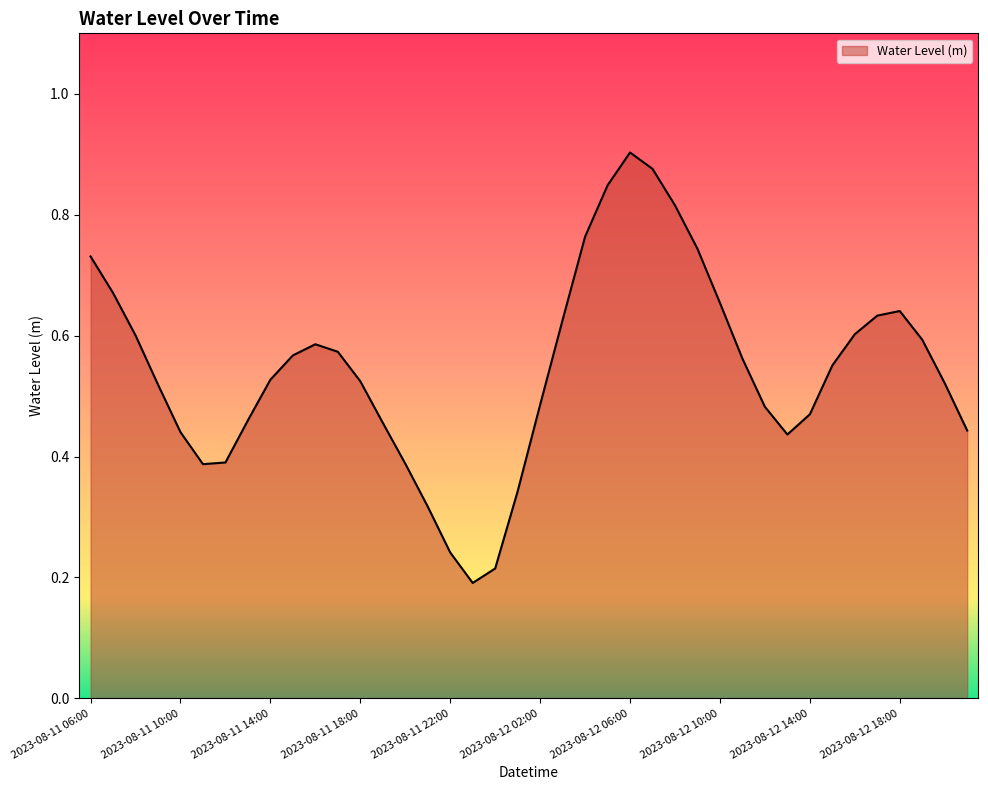

What is the label of the 37th point from the left?

2023-08-12 18:00